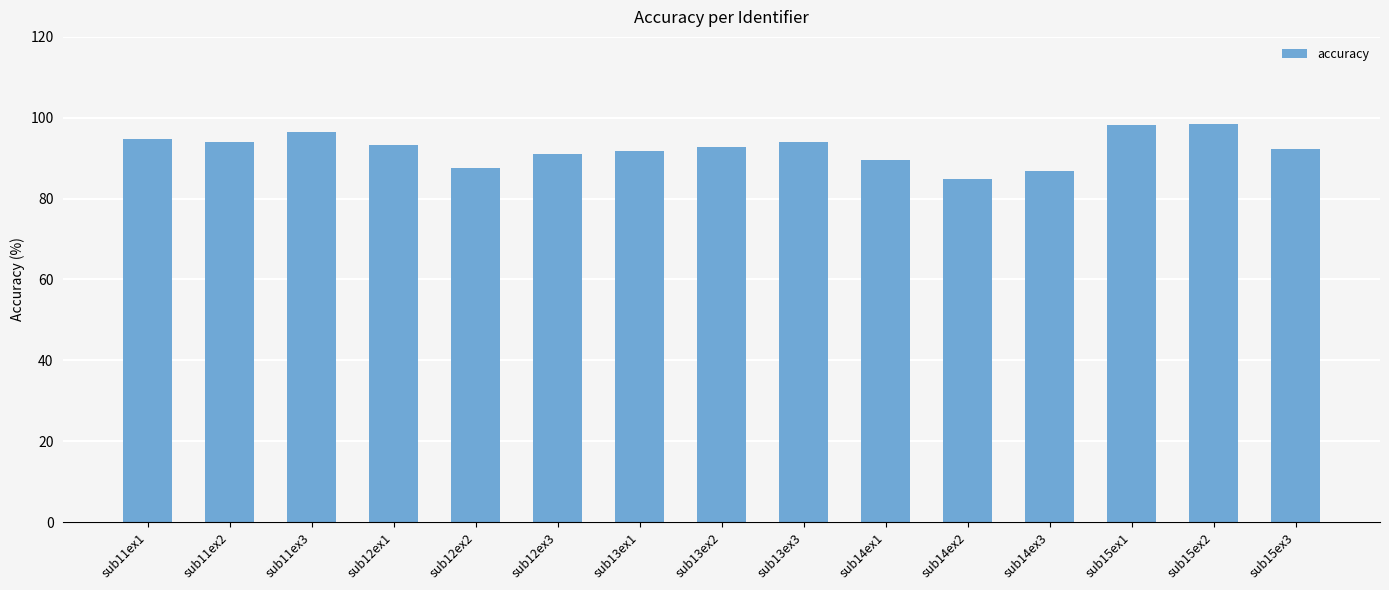

What is the value of the 4th bar from the left?

93.2